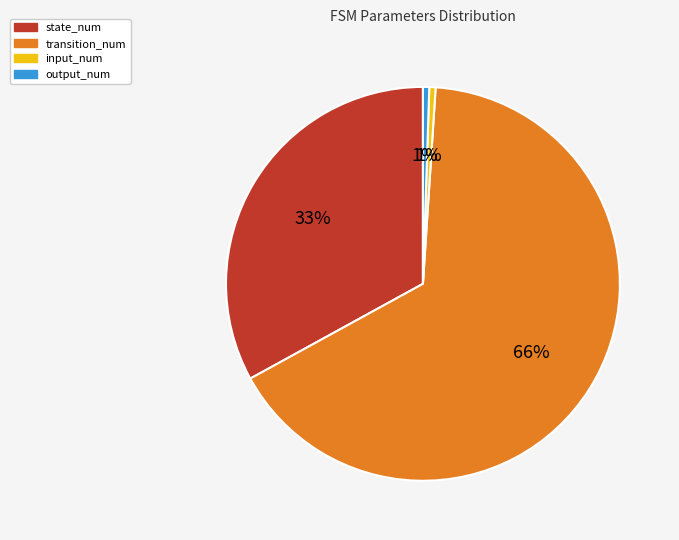

To the nearest percent, what is the difference between the state_num and output_num slice percentages?

32%